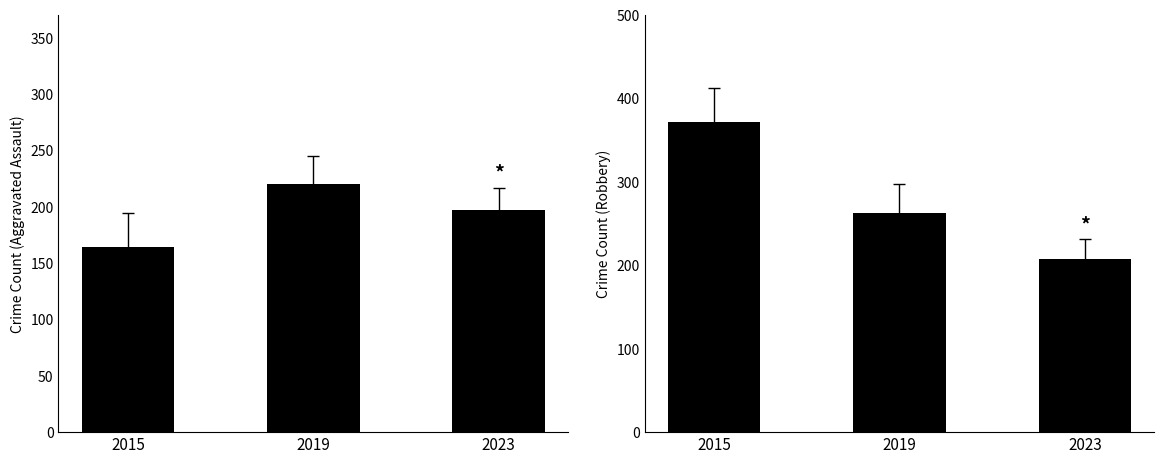

At how many categories does at least one series exceed 298?

1